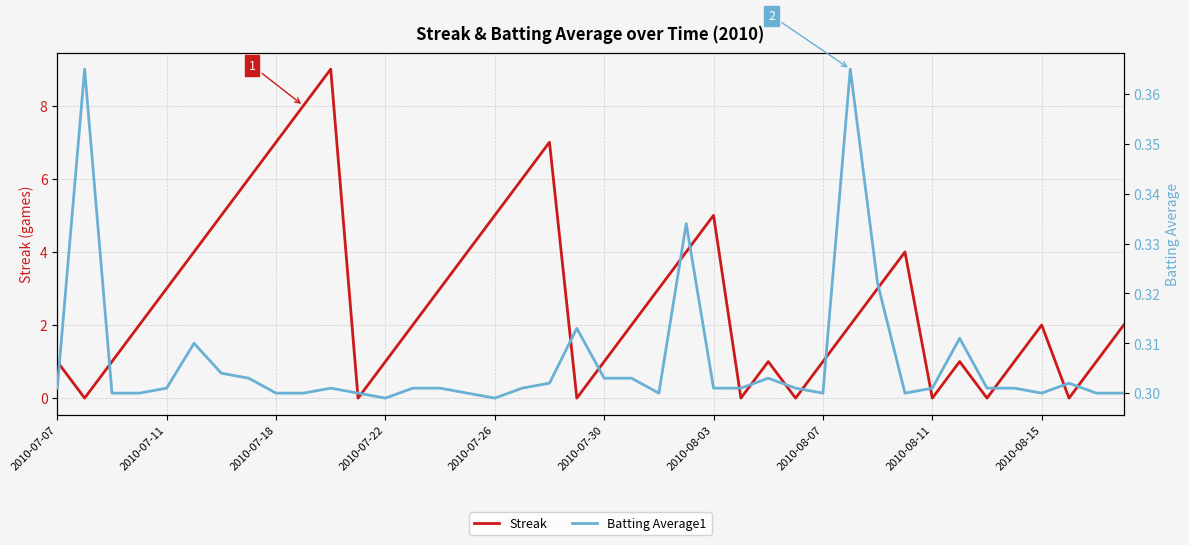

At which category does Streak reach its first local peak?

10